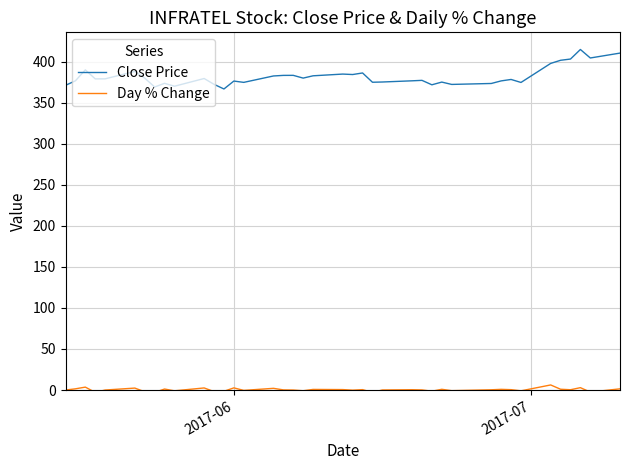

What is the maximum value shown in the chart?

414.7